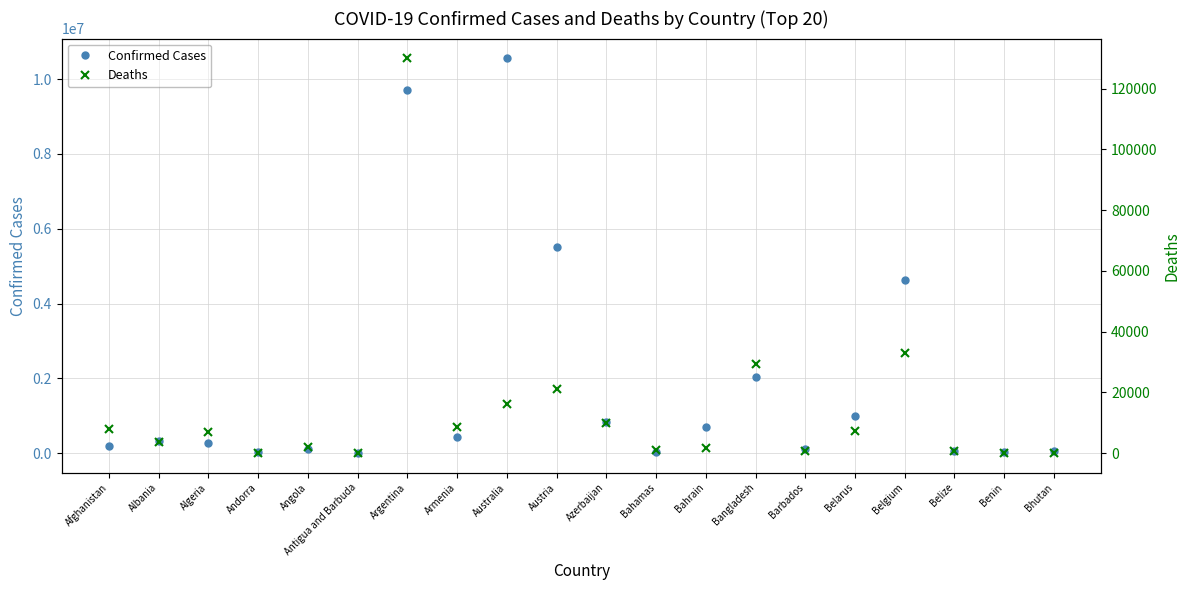

Which series has the largest range (max minus min)?

Confirmed Cases